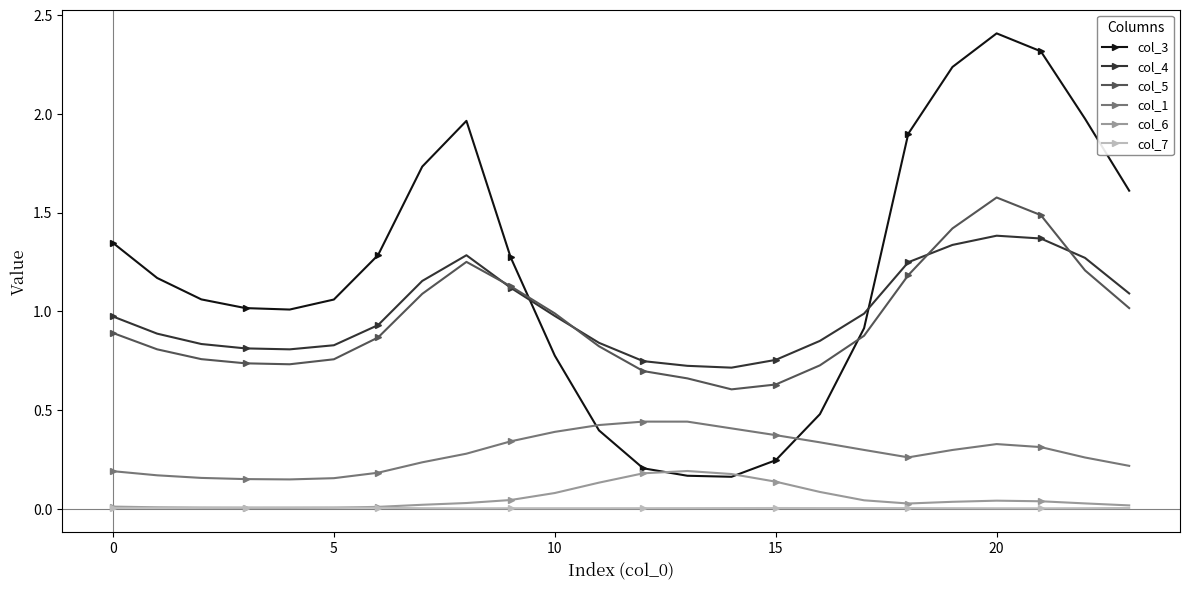

Rank the series by their maximum value, from lowest to highest.

col_7, col_6, col_1, col_4, col_5, col_3